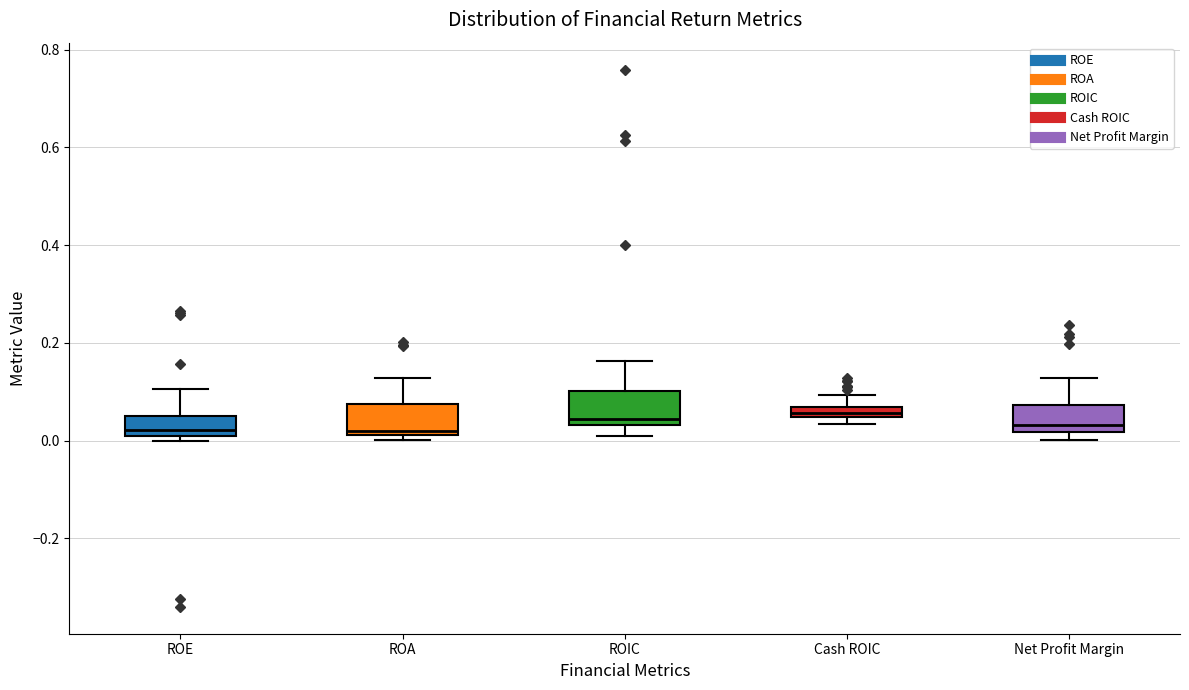

Where does the upper whisker of the box for ROE end on the y-axis? The values are not printed on the chart, so give them approximately, as read against the axis.

0.10